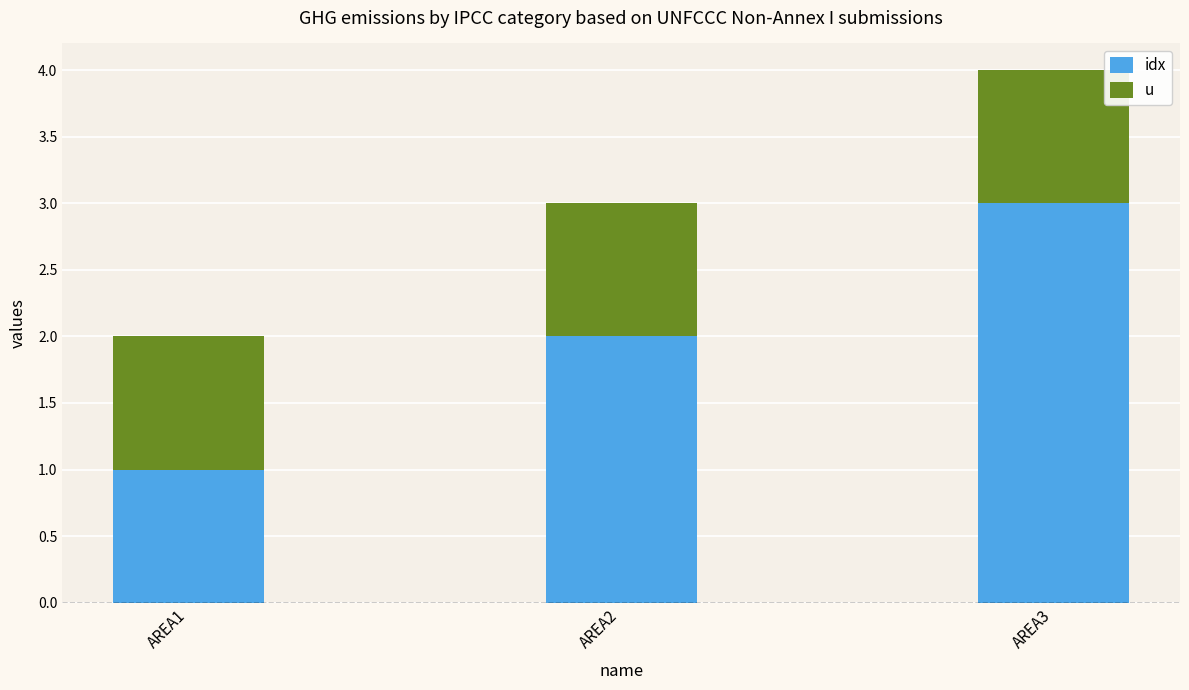

How many series are shown in this chart?

2